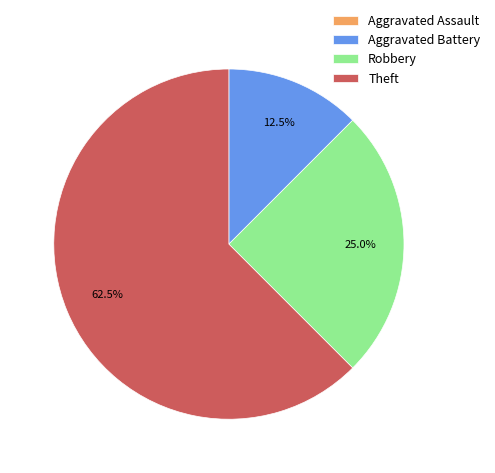

Is the sum of Aggravated Battery and Theft greater than half?

Yes